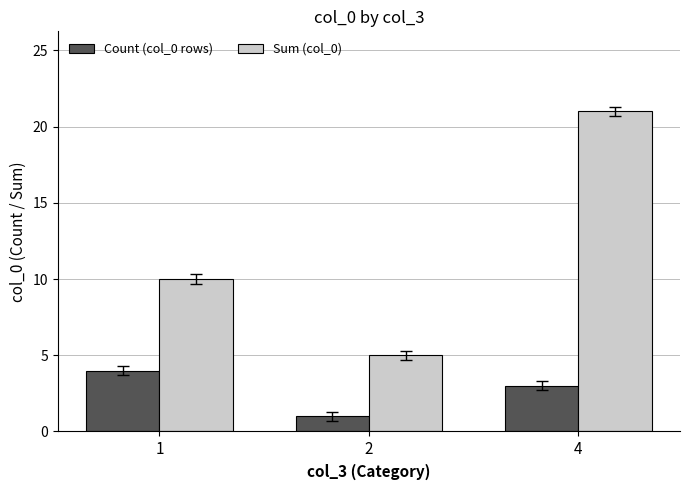

Which category has the lowest value in the Sum (col_0) series?

2